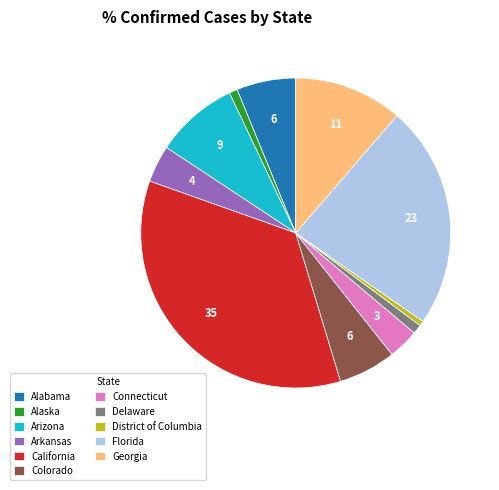

Is the sum of District of Columbia and Alabama greater than half?

No